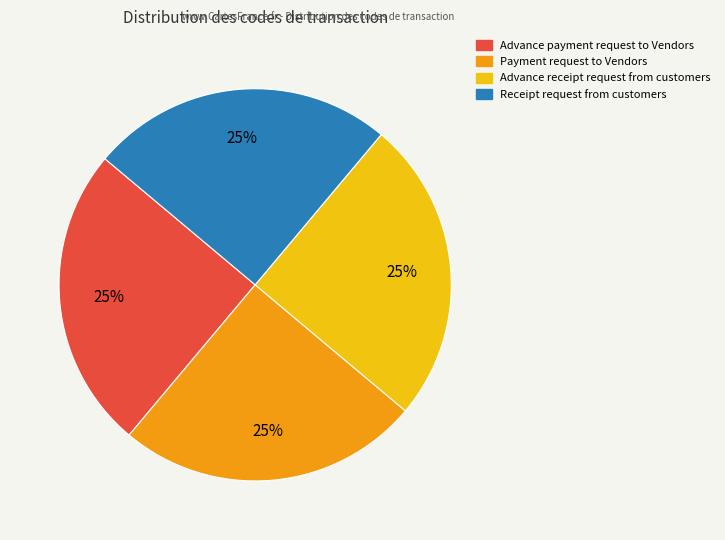

Count the number of slices in the pie.

4